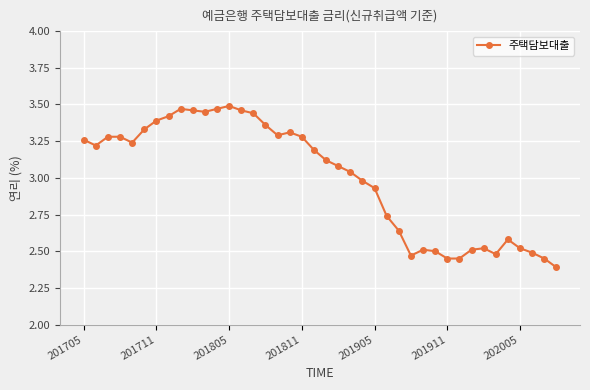

Count the number of values greater than 3.

23